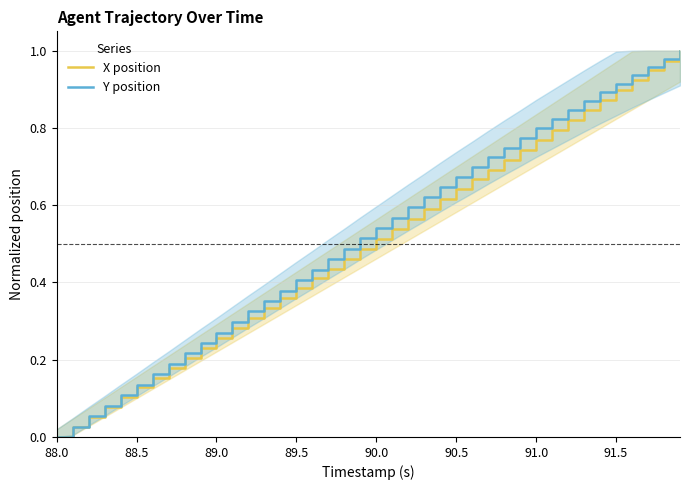

Which series has the largest total across all categories?

Y position